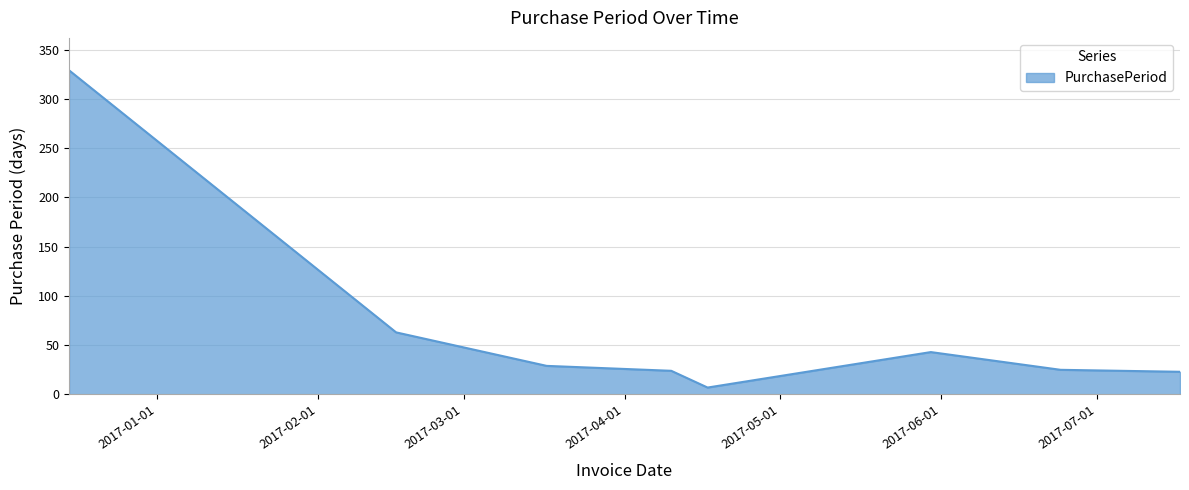

Does the chart have visible grid lines?

Yes